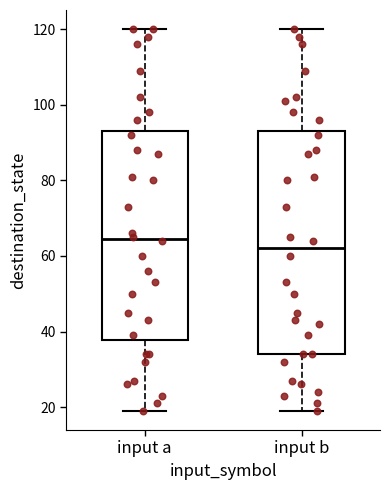

Where is the upper edge of the box for input b on the y-axis? The values are not printed on the chart, so give them approximately, as read against the axis.

94